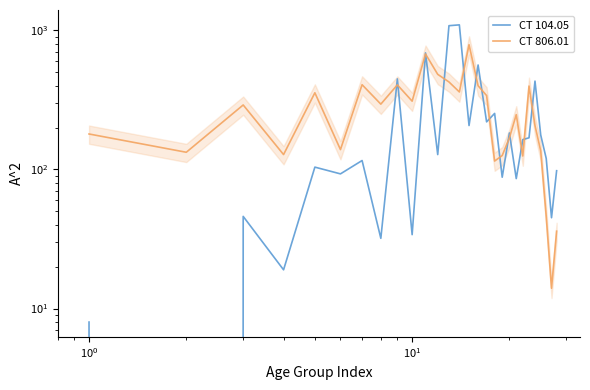

True or false: CT 806.01 and CT 104.05 cross at least once.

True